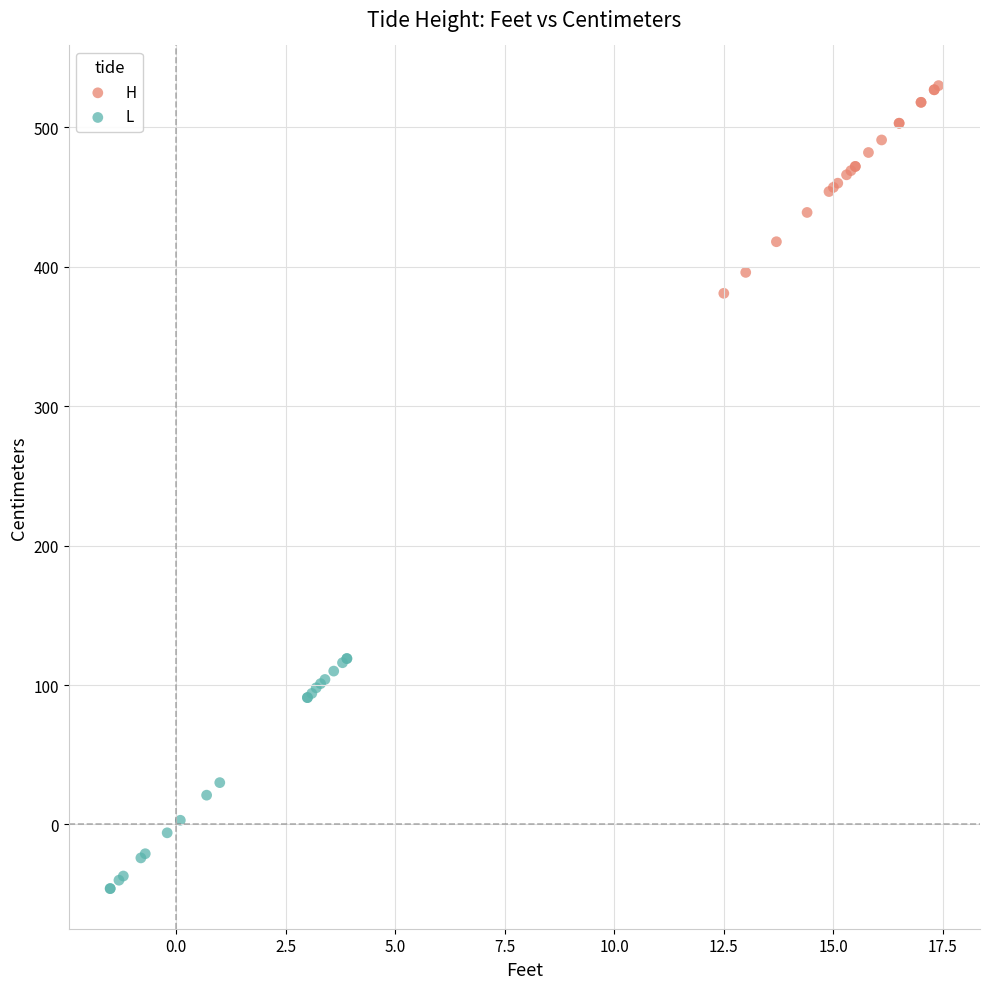

Which series reaches the maximum Y coordinate?

H